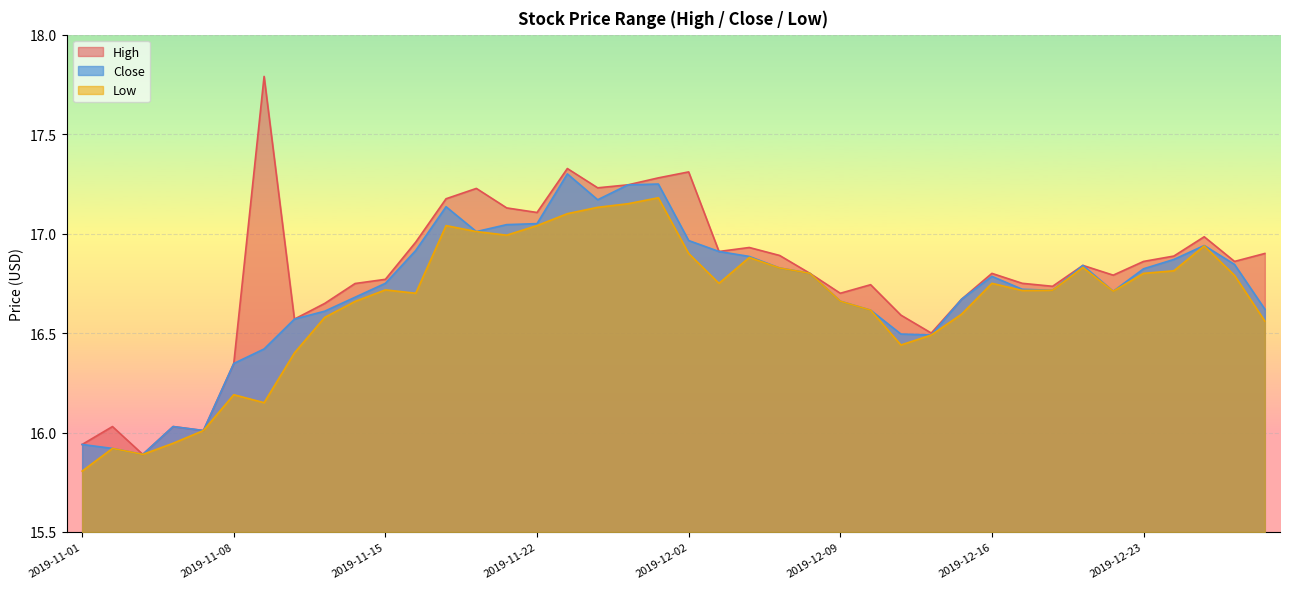

Which series has the largest total across all categories?

High